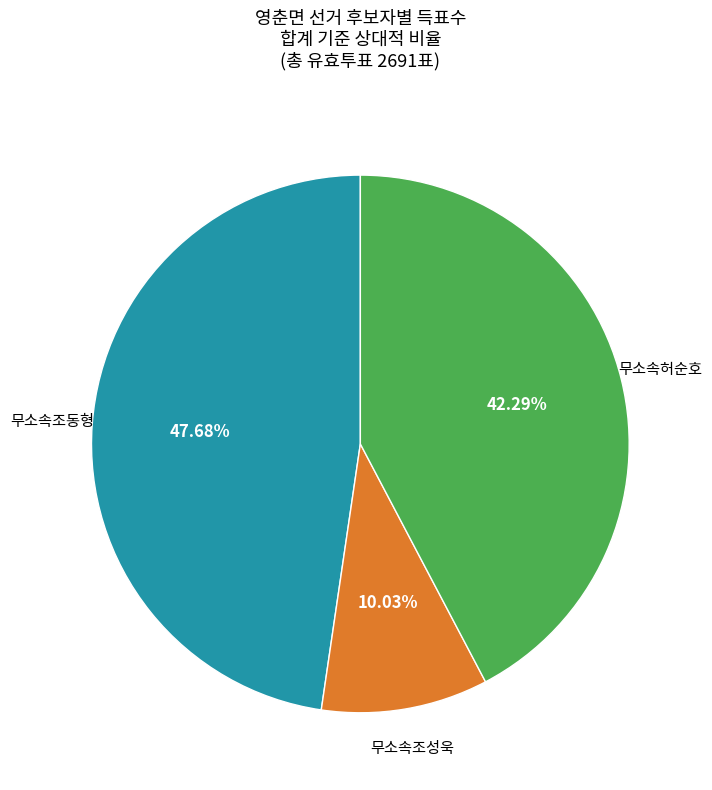

Does any single category account for the majority?

No